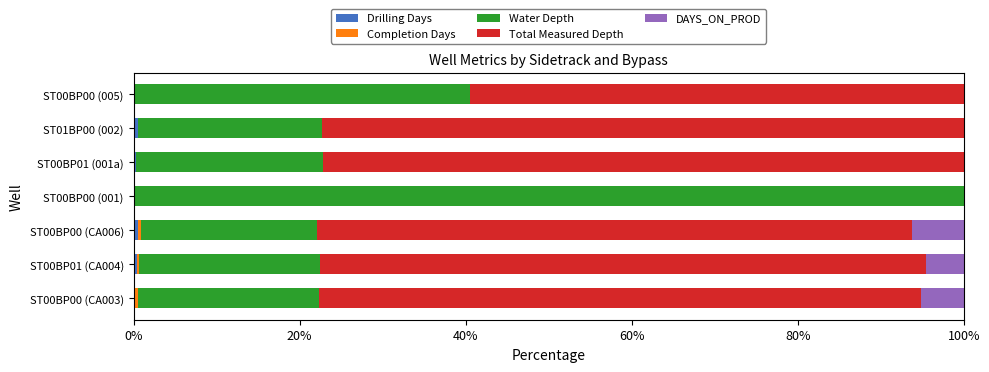

Count the number of categories in the chart.

7